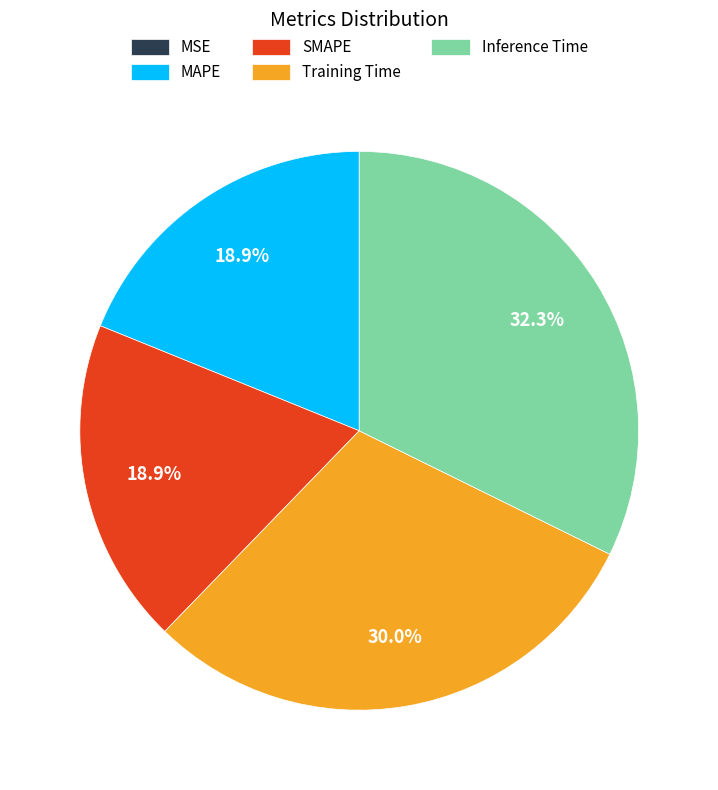

What percentage is the Training Time slice, to the nearest percent?

30%